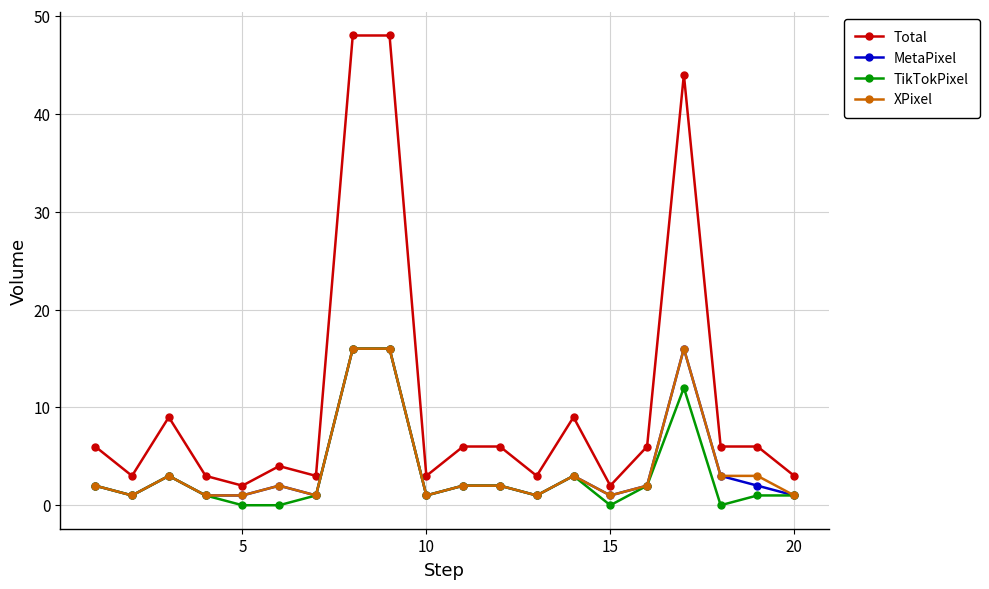

What is the value of the MetaPixel point at the 18th from the left?

3